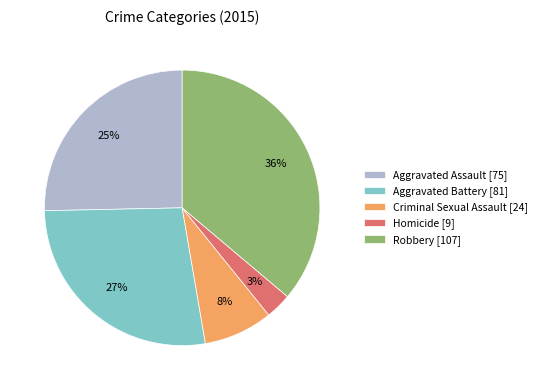

Which has a higher value, Homicide or Aggravated Assault?

Aggravated Assault